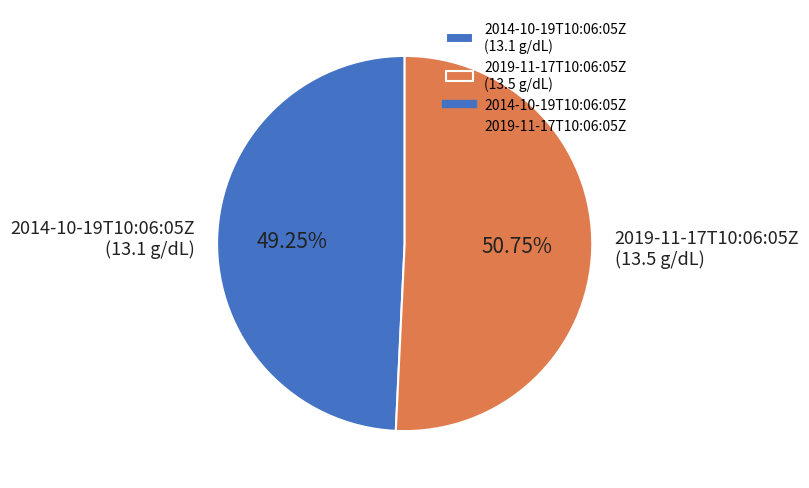

Rank the categories by value from lowest to highest.

2014-10-19T10:06:05Z, 2019-11-17T10:06:05Z